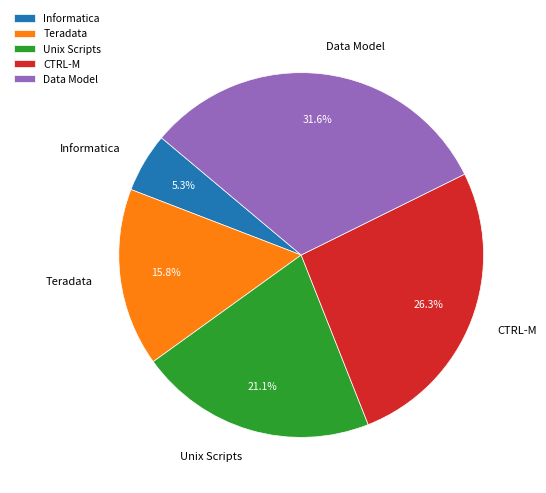

Combined, do CTRL-M and Data Model account for over 50%?

Yes